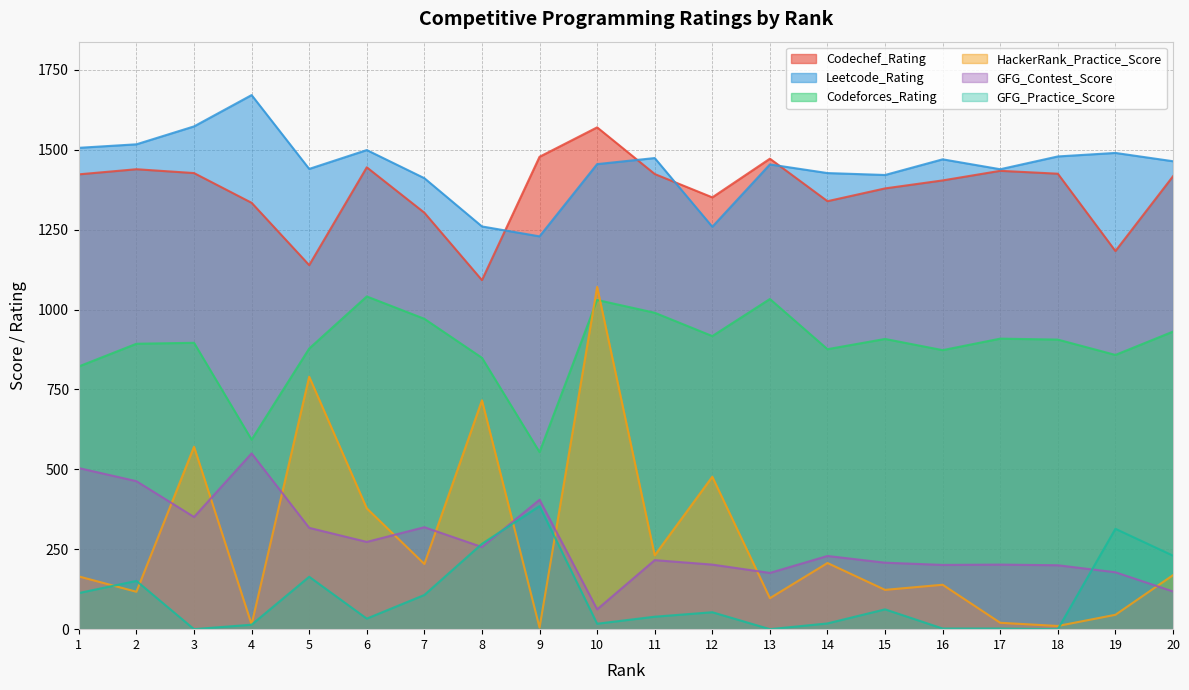

At 13, list the series in order from largest to smallest.

Codechef_Rating, Leetcode_Rating, Codeforces_Rating, GFG_Contest_Score, HackerRank_Practice_Score, GFG_Practice_Score